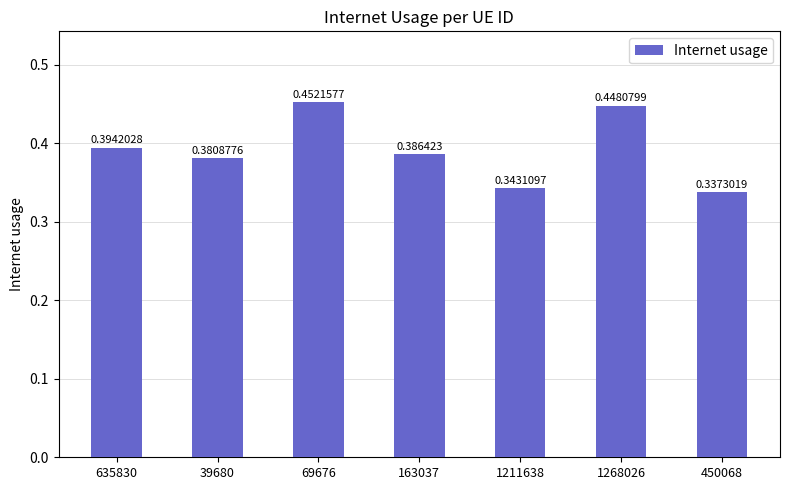

List the labels in order of value, smallest first.

450068, 1211638, 39680, 163037, 635830, 1268026, 69676